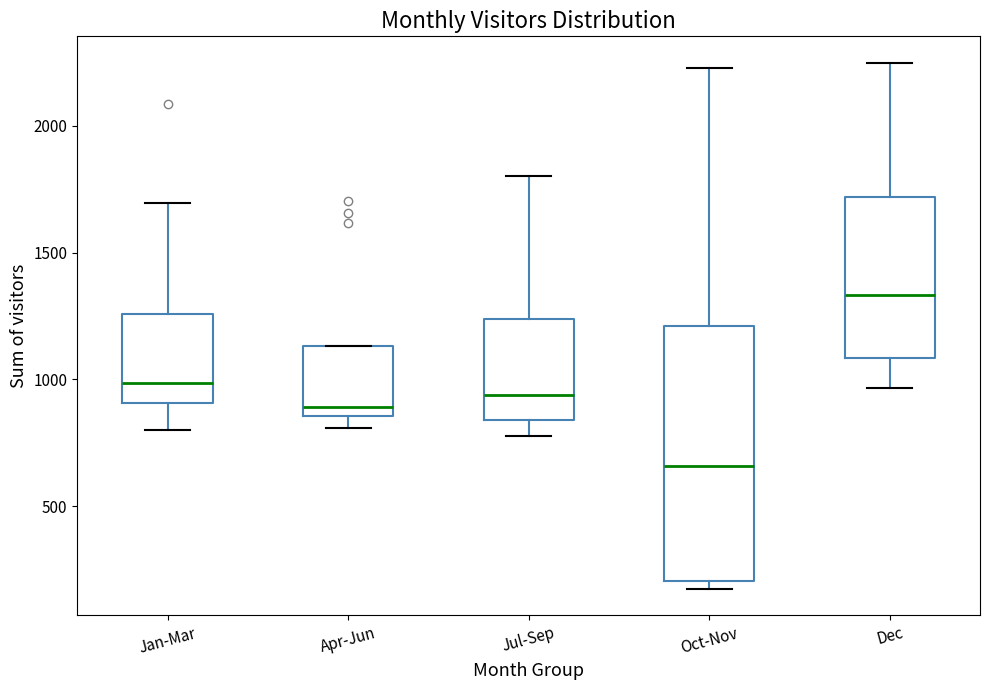

Comparing the boxes themselves (not the whiskers), which one is the tallest?

Oct-Nov